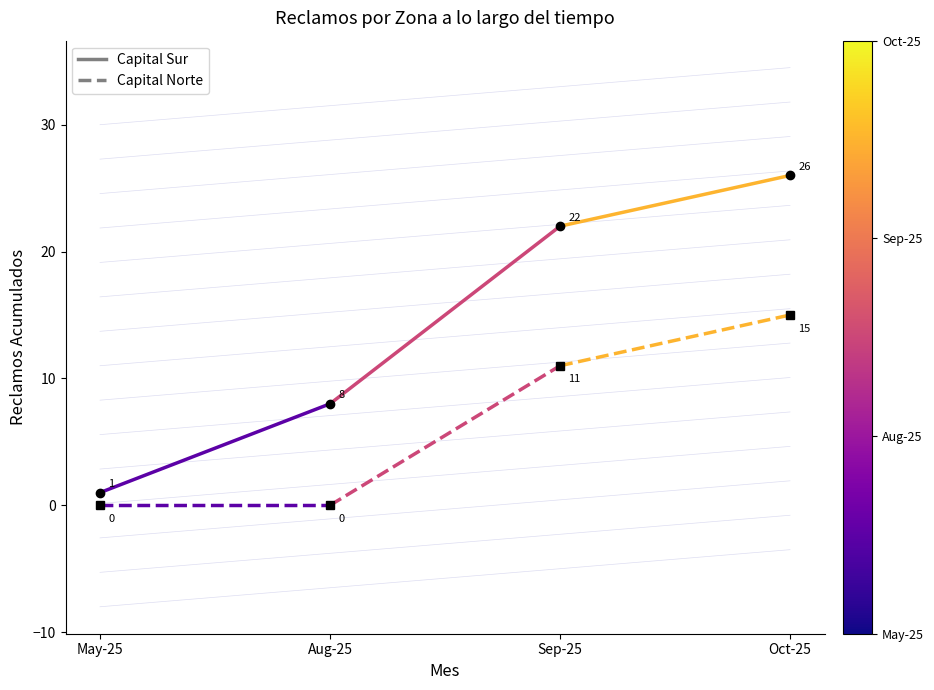

What position from the right is Aug-25?

1